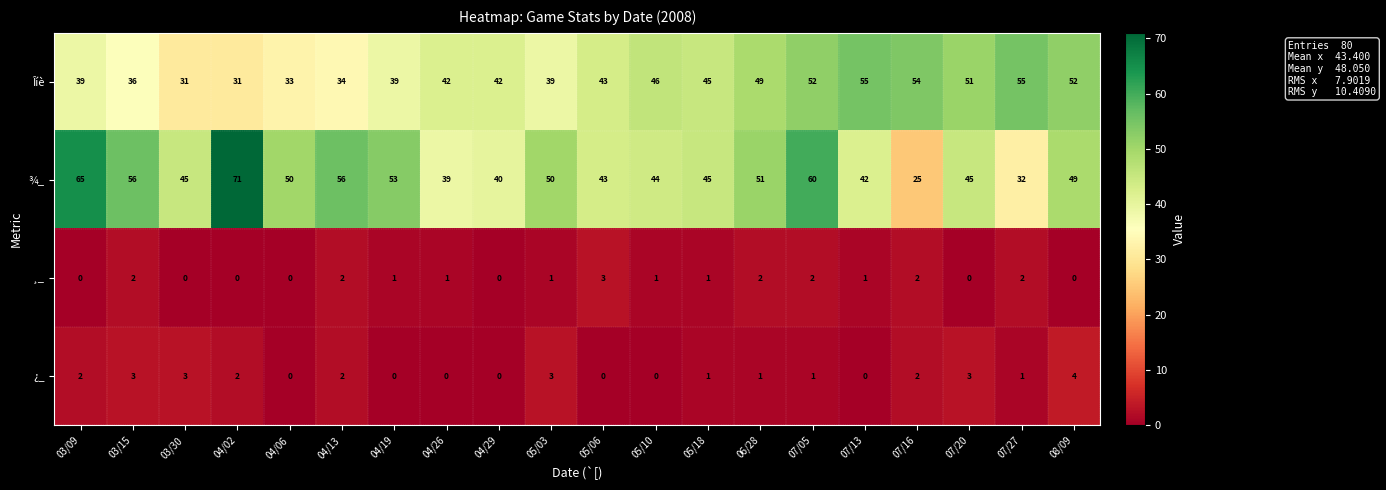

Which category has the lowest value in the ¾_ series?

07/16